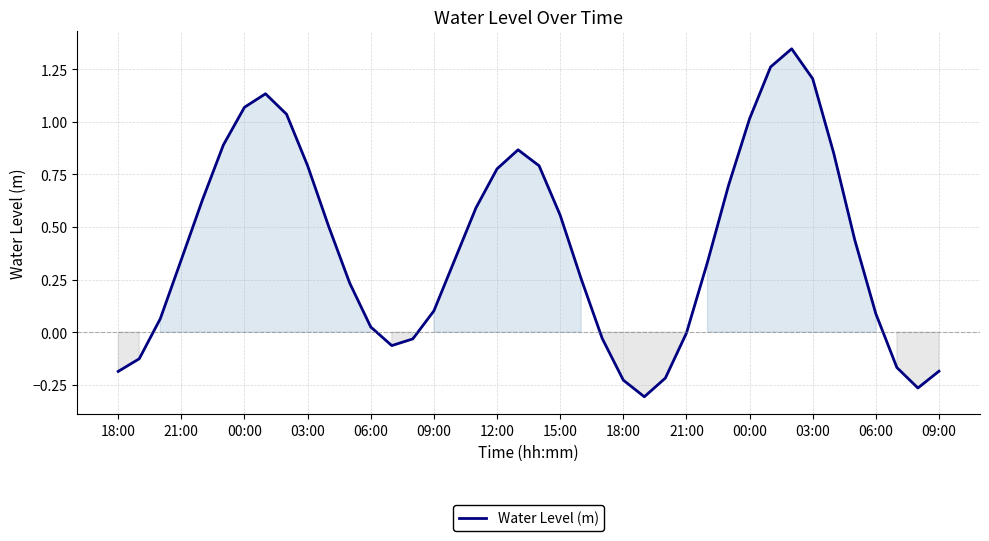

What is the difference between the maximum and minimum values?

1.7